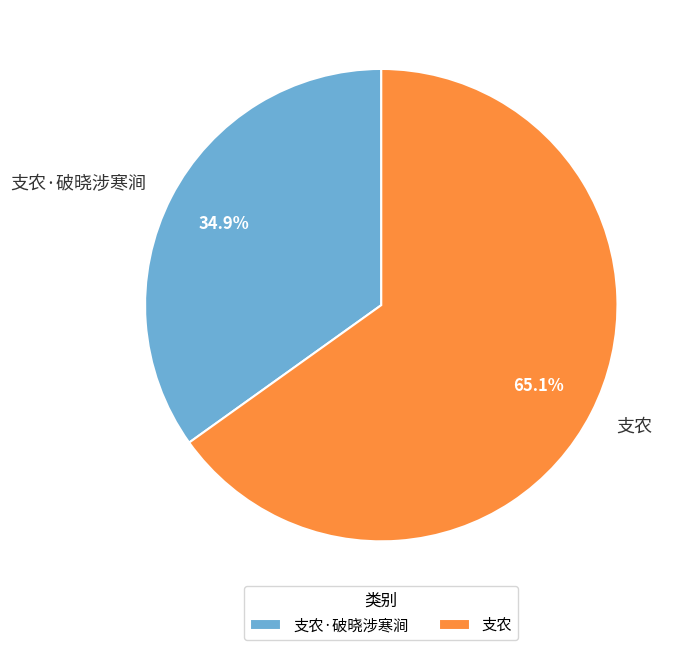

The 支农·破晓涉寒涧 slice represents 35% of the pie. True or false?

True